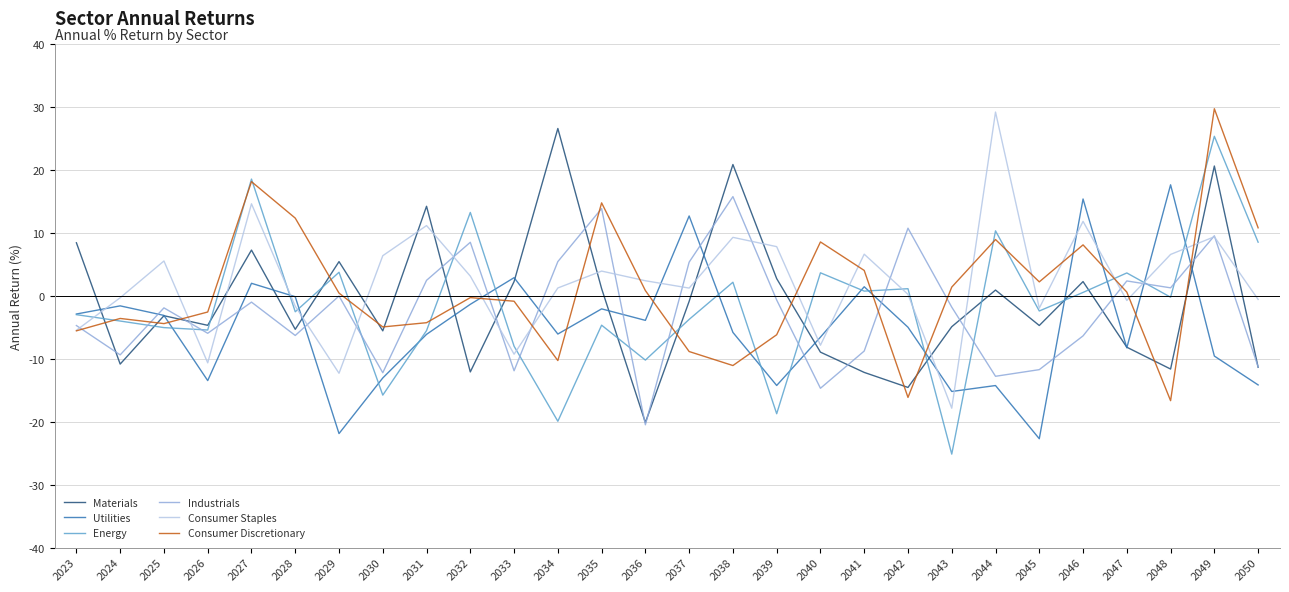

Which series ends up on top after the final intersection of Utilities and Industrials?

Industrials